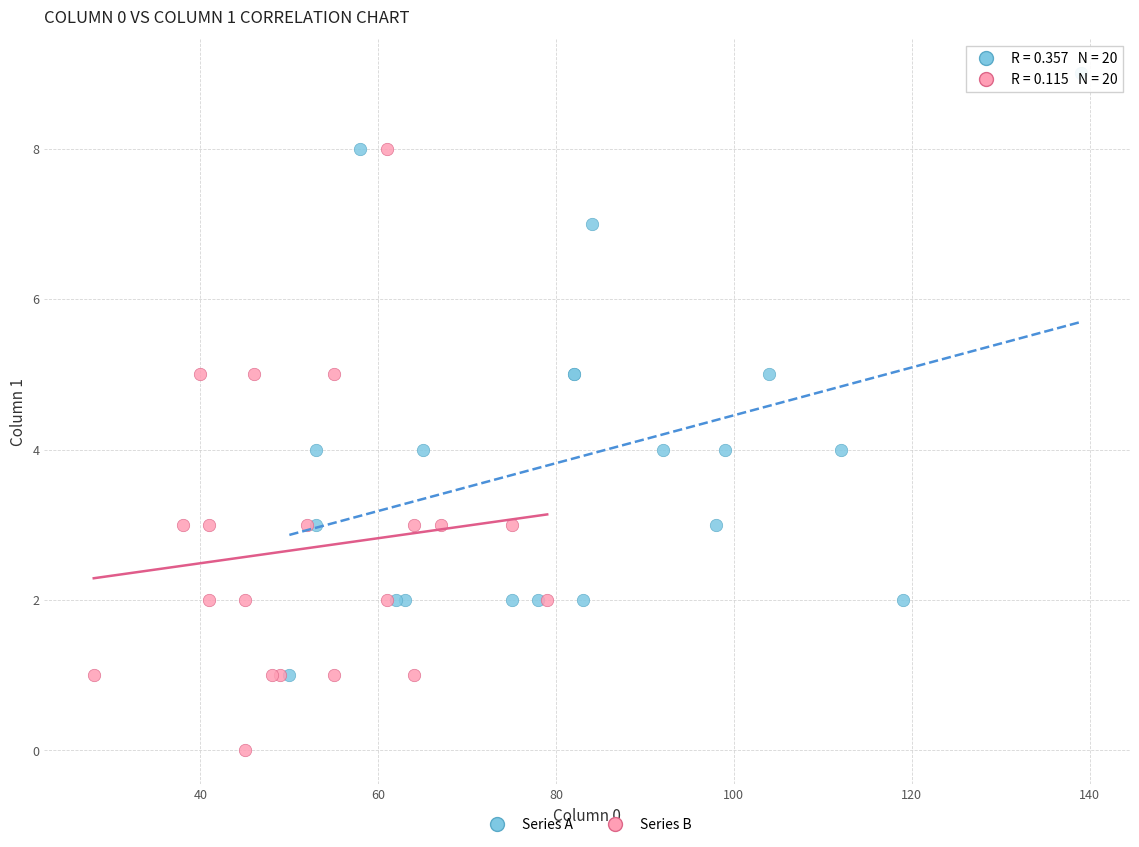

Which series reaches the maximum Y coordinate?

Series A